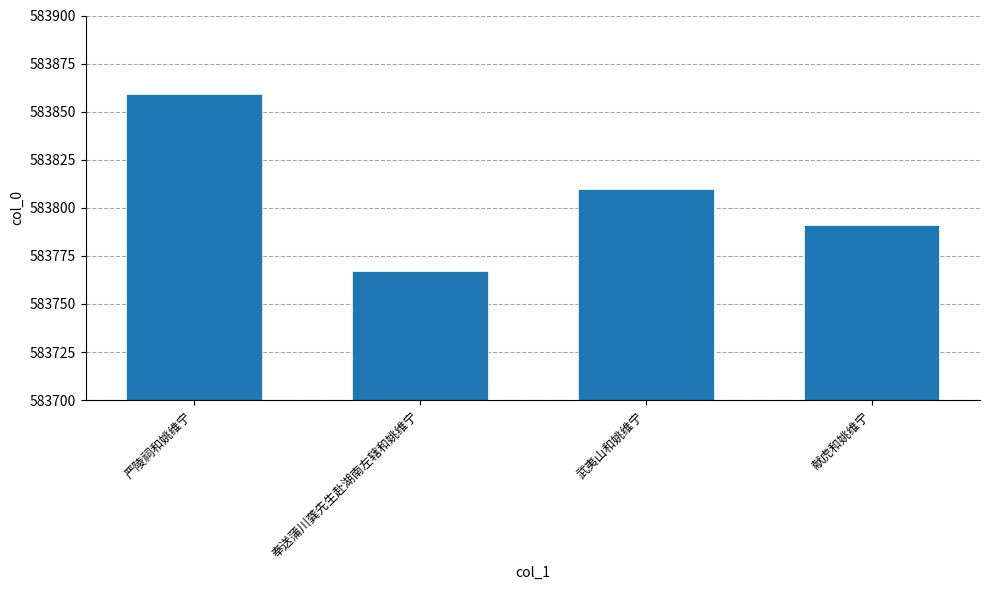

What position from the right is 武夷山和姚维宁?

2